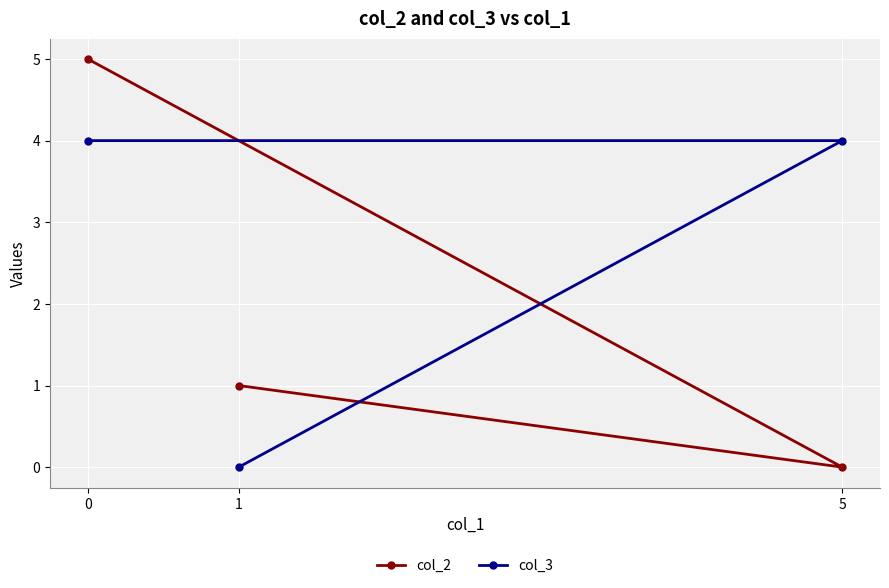

What is the greatest value displayed?

5